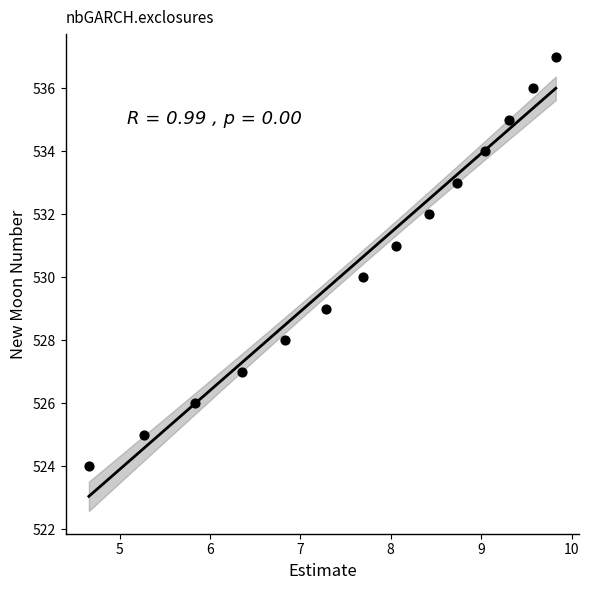

What is the range of Y values (max minus min)?

13